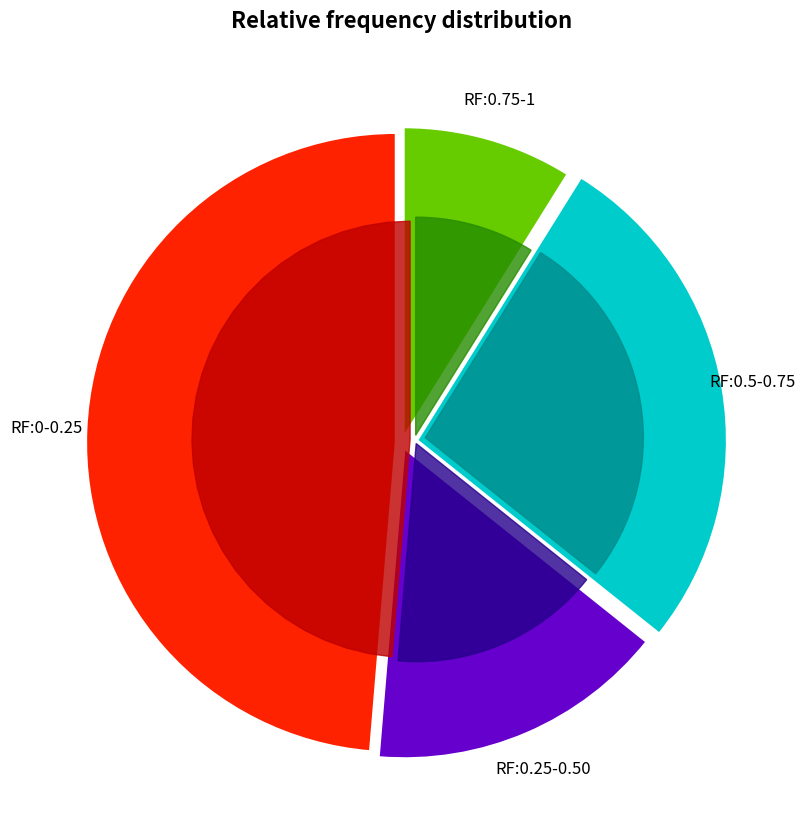

Is there any slice that represents more than half of the pie?

No